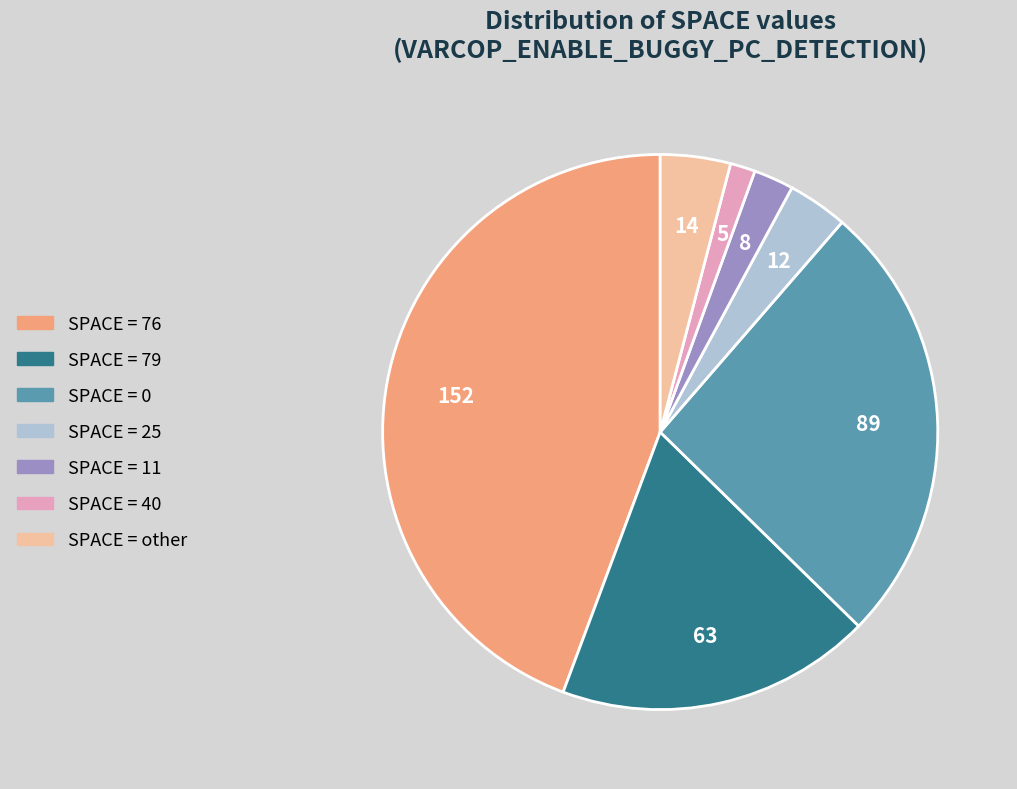

Is there a majority slice in this chart?

No